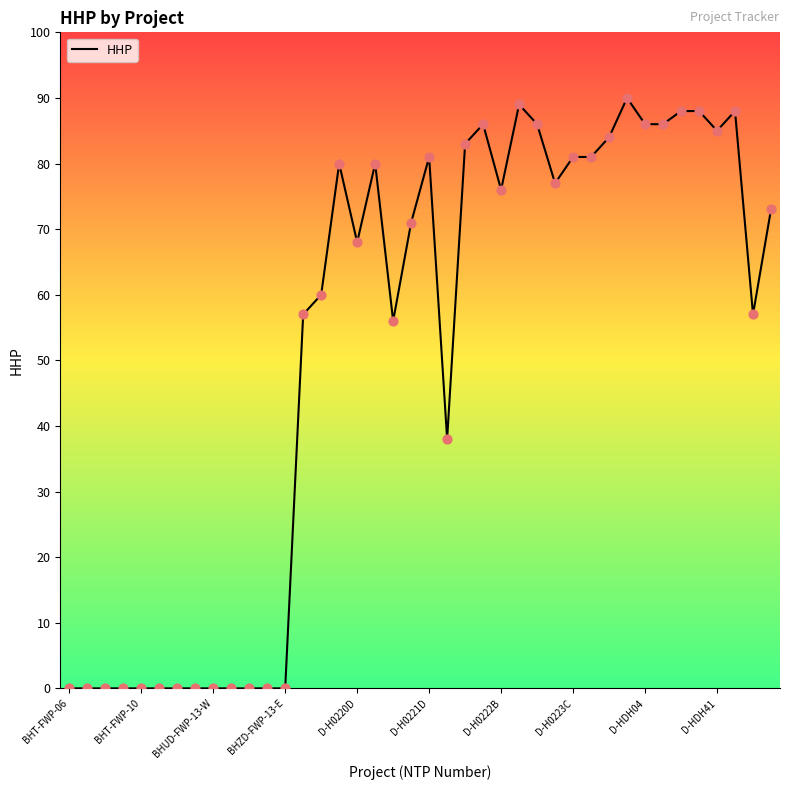

What is the difference between the maximum and minimum values?

90